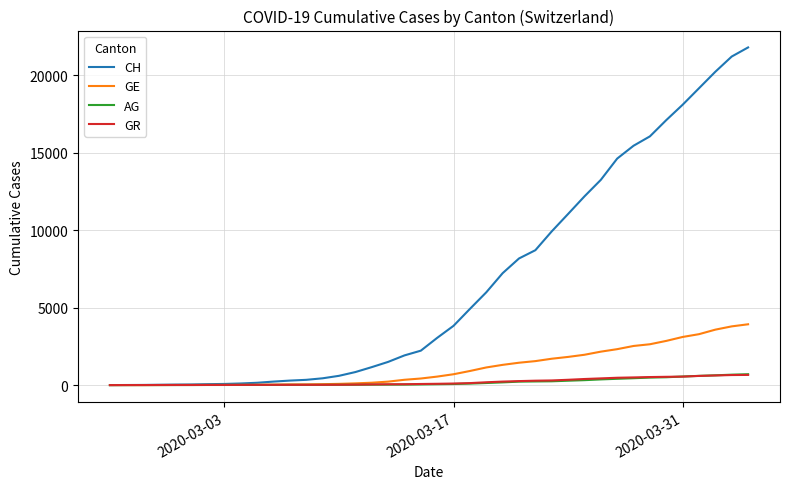

Which series has the largest range (max minus min)?

CH